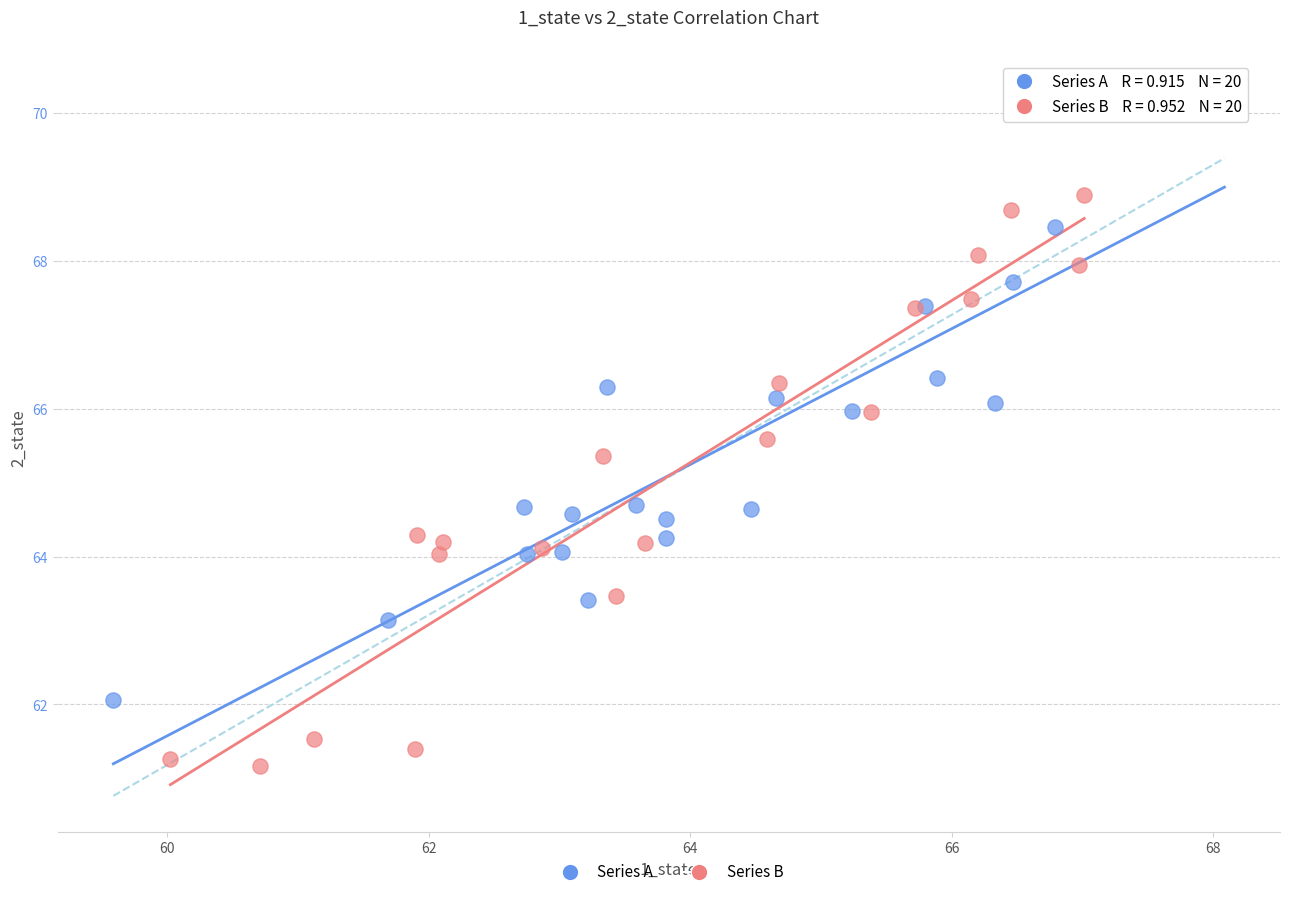

Which series reaches the maximum Y coordinate?

Series A